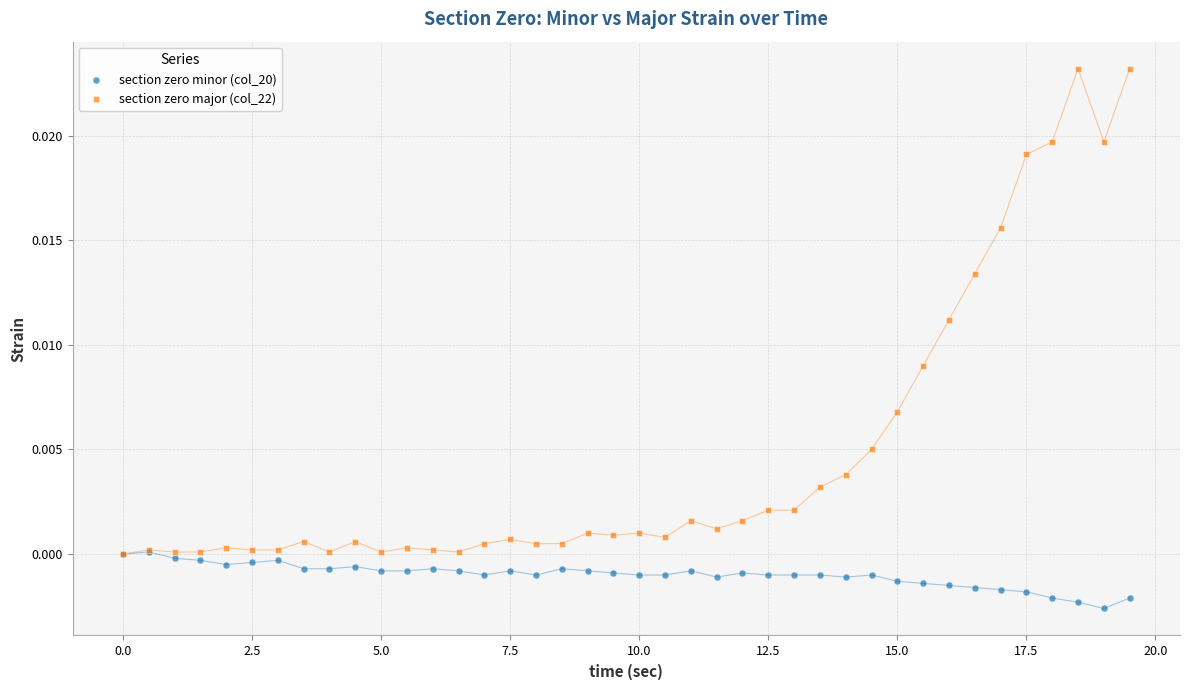

Which series contains the lowest Y value?

section zero minor (col_20)